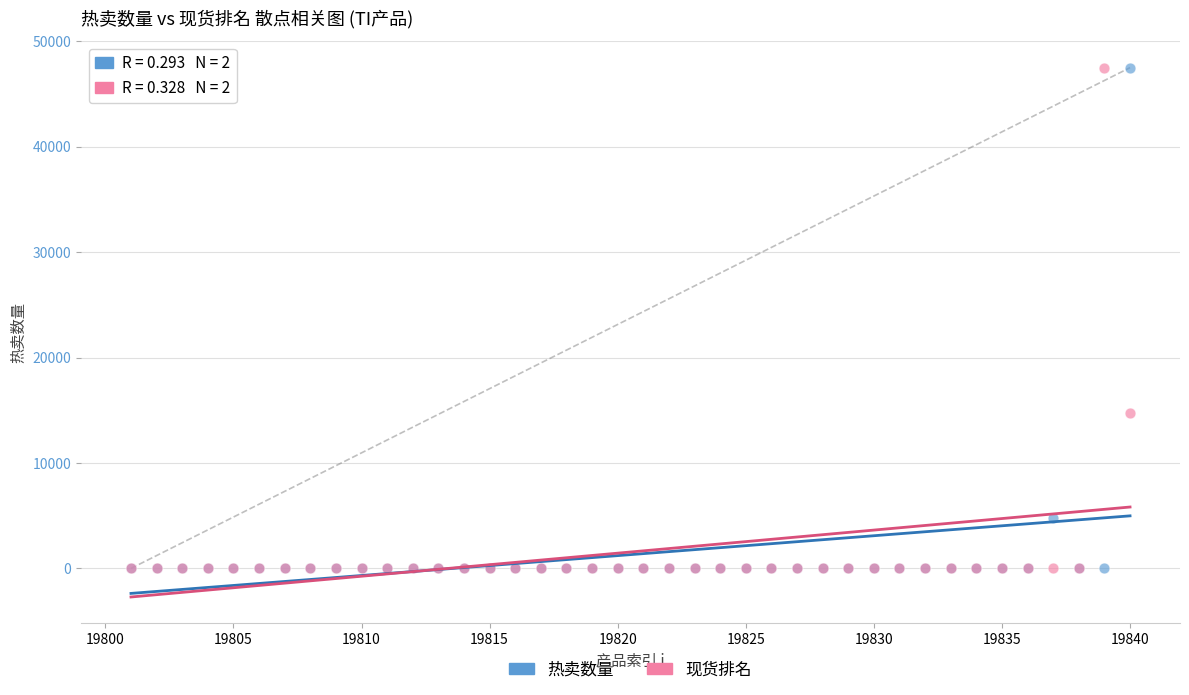

Across all series, what Y value is closest to 23755?

14756.2